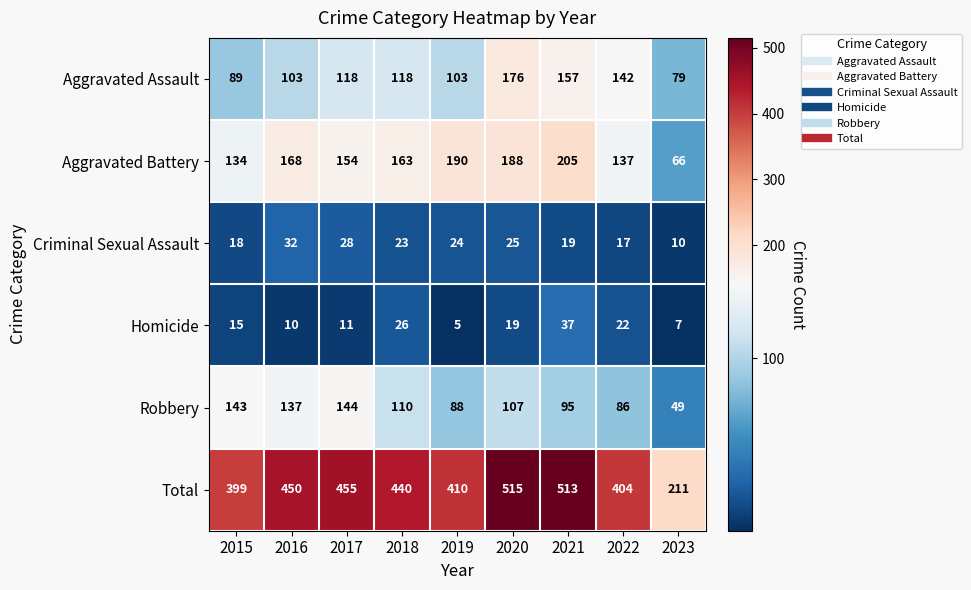

At which label does Criminal Sexual Assault first exceed 23?

2016